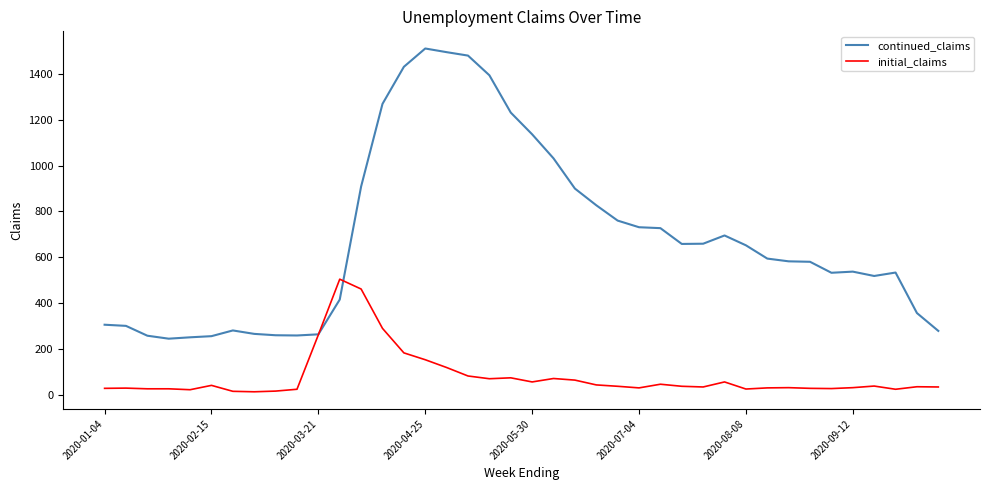

What is the maximum value for initial_claims?

504